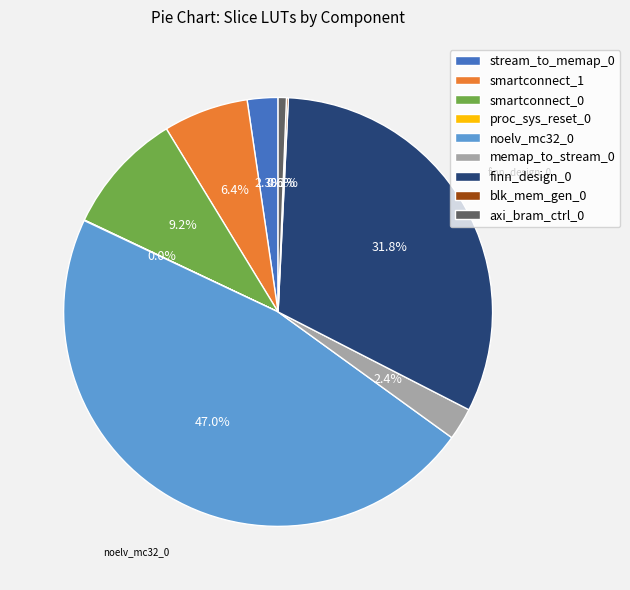

Approximately how many times larger is the value at smartconnect_0 compared to noelv_mc32_0?

0.2